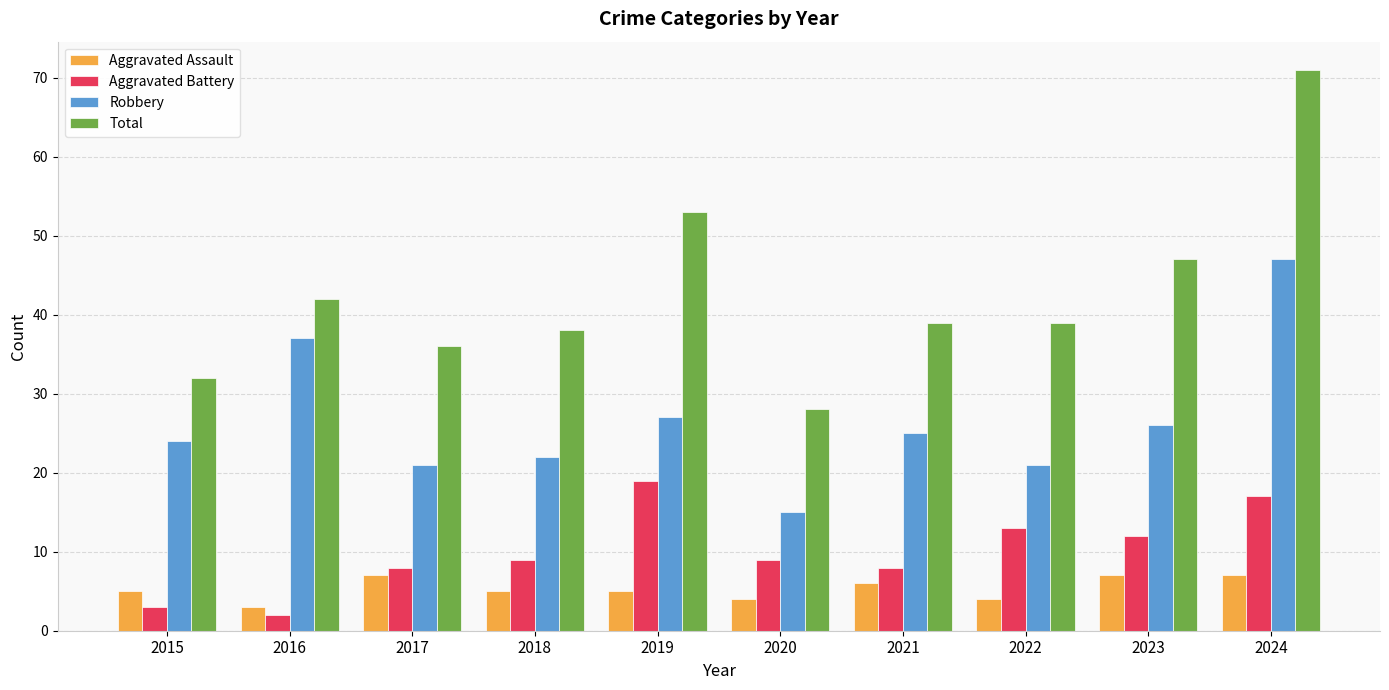

At which category is the sum across all series the highest?

2024